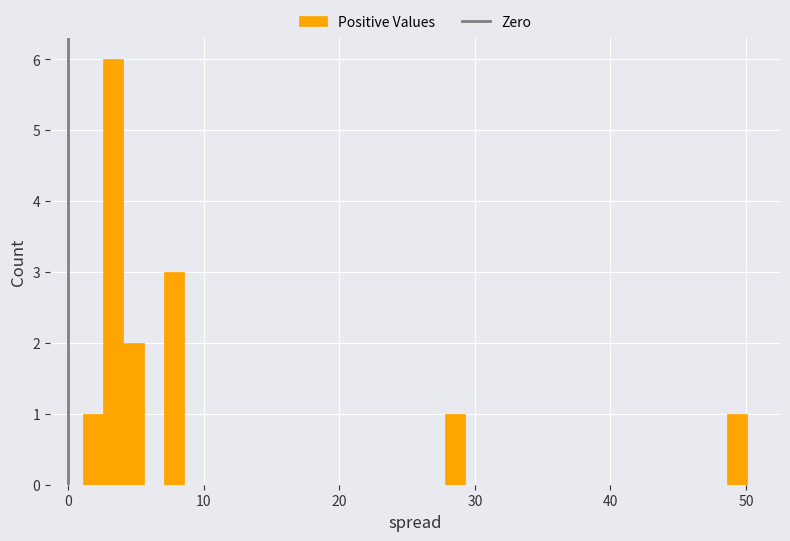

Around what value on the x-axis is the tallest bar? Give the approximate position of its centre, as read against the axis.

3